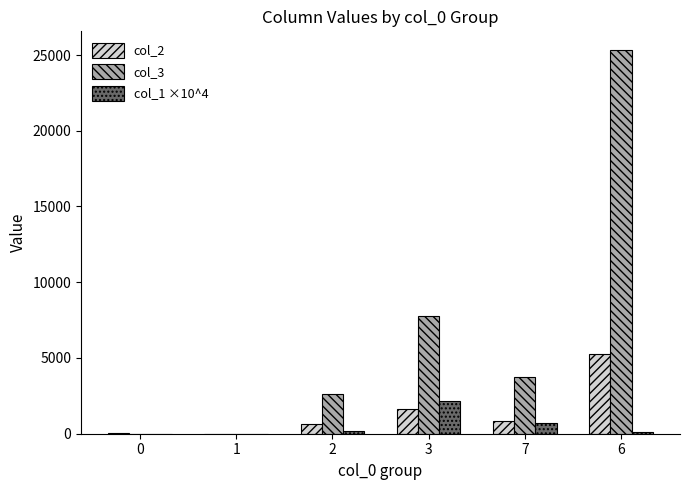

Where does the col_3 series first go above 3761?

3